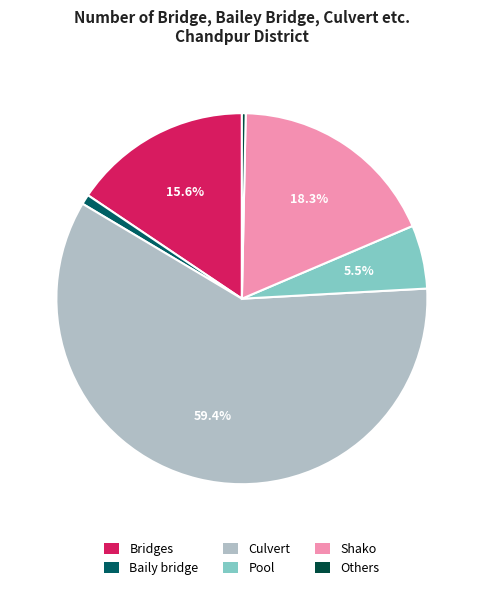

Does any single category account for the majority?

Yes